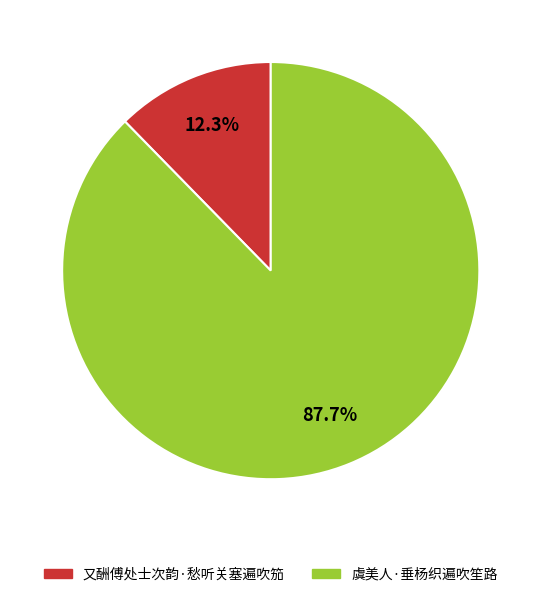

What percentage is the 虞美人·垂杨织遍吹笙路 slice, to the nearest percent?

88%